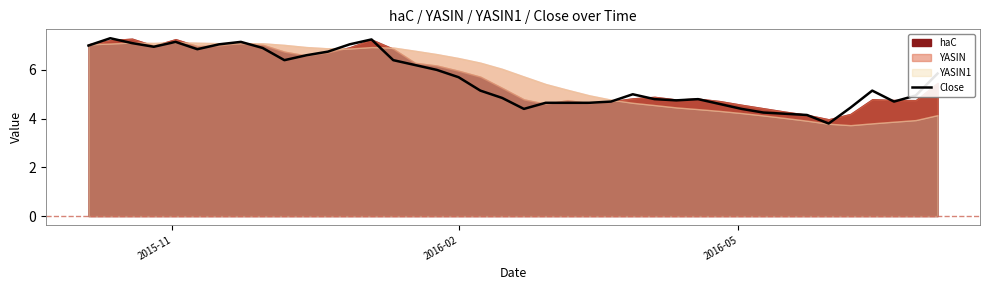

What is the highest value of the Close series?

7.3